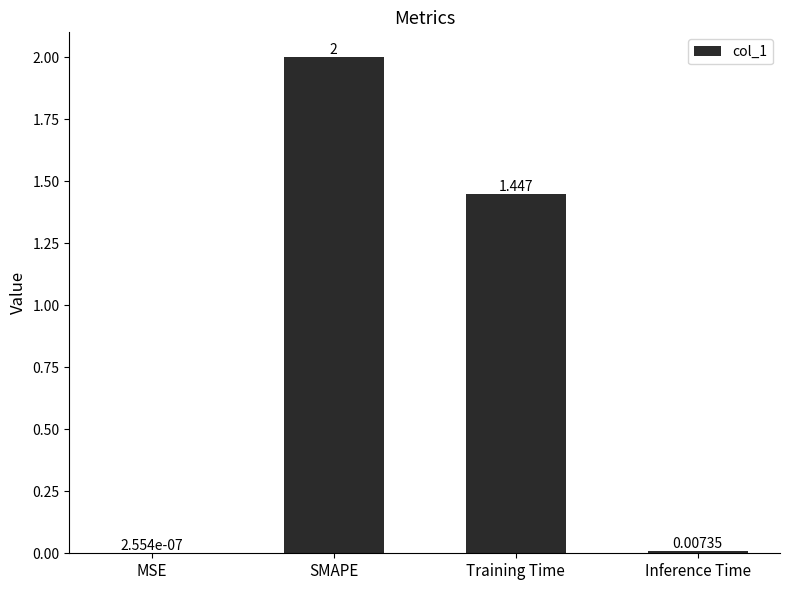

At which label is the value closest to 1?

Training Time